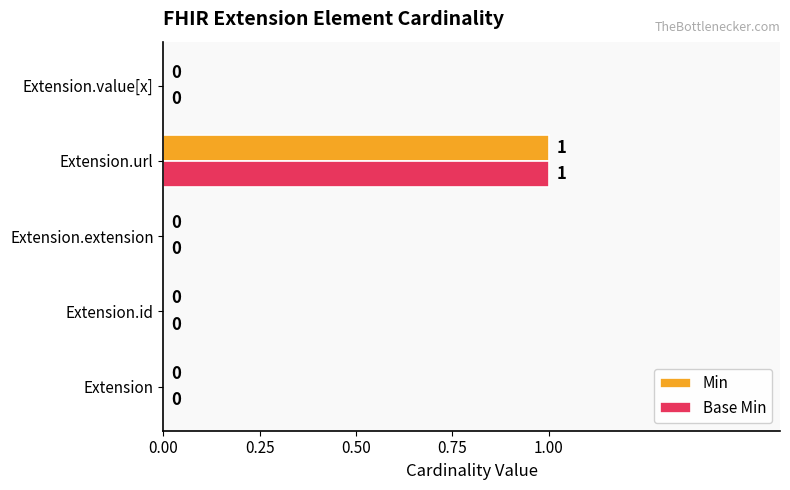

Is it true that Min equals 0 at Extension.extension?

True